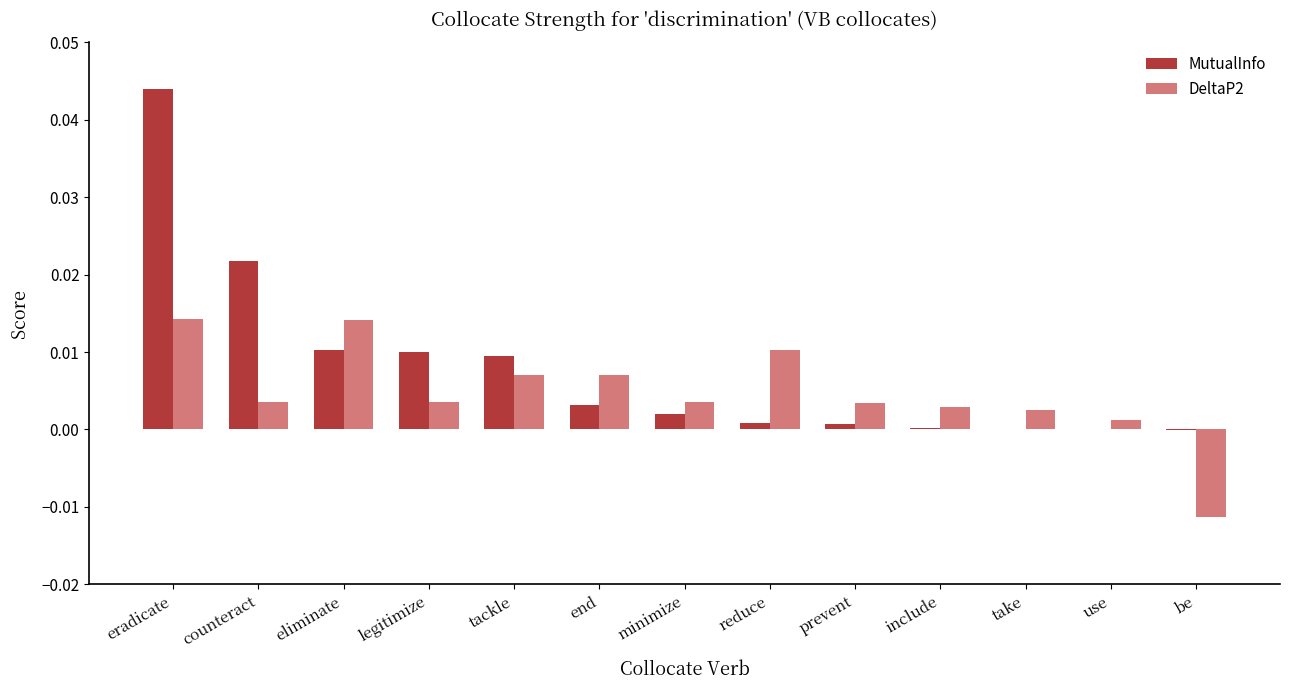

Are the bars grouped side by side (vs. stacked)?

Yes